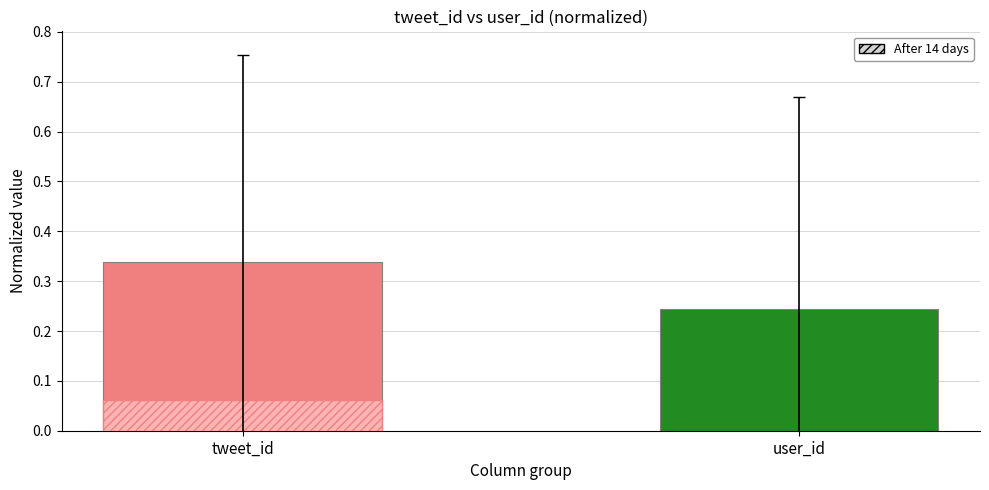

How many bars are there in total?

2